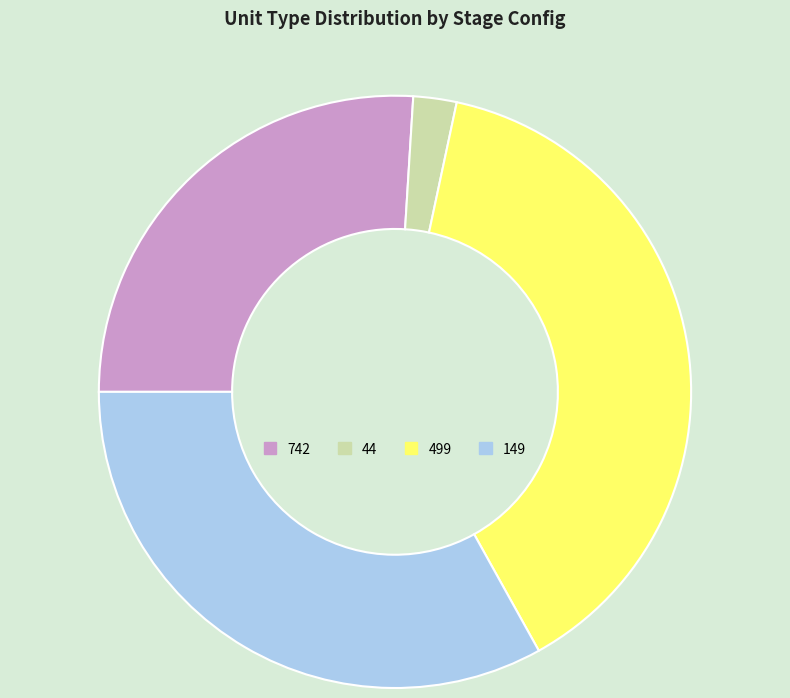

Is the sum of 742 and 44 greater than half?

No